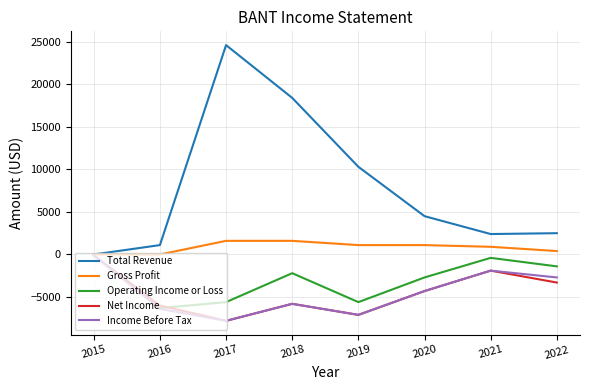

True or false: Total Revenue has a value of 18400 at 2018.

True